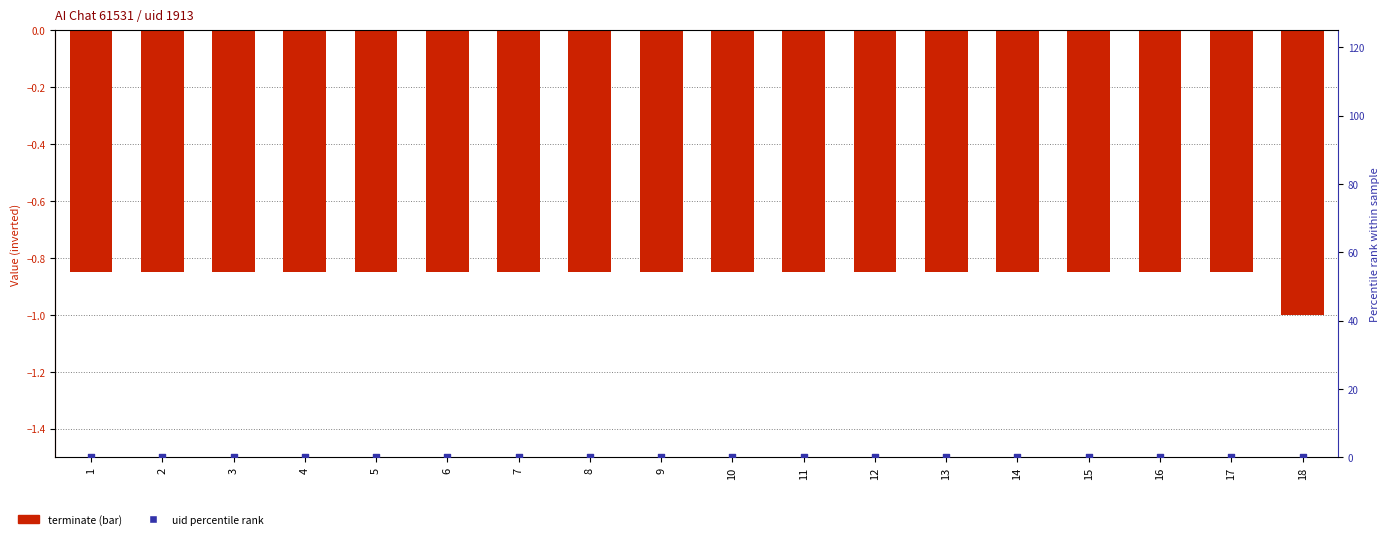

Is the value of terminate (inverted) at 14 greater than the value of uid percentile rank at 17?

No